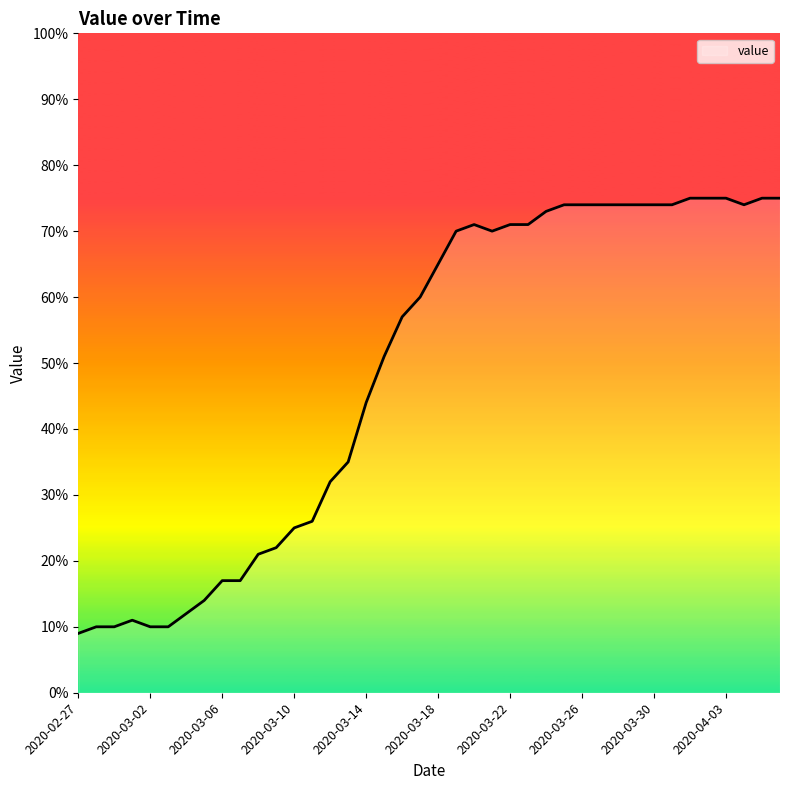

What is the greatest value displayed?

75.0